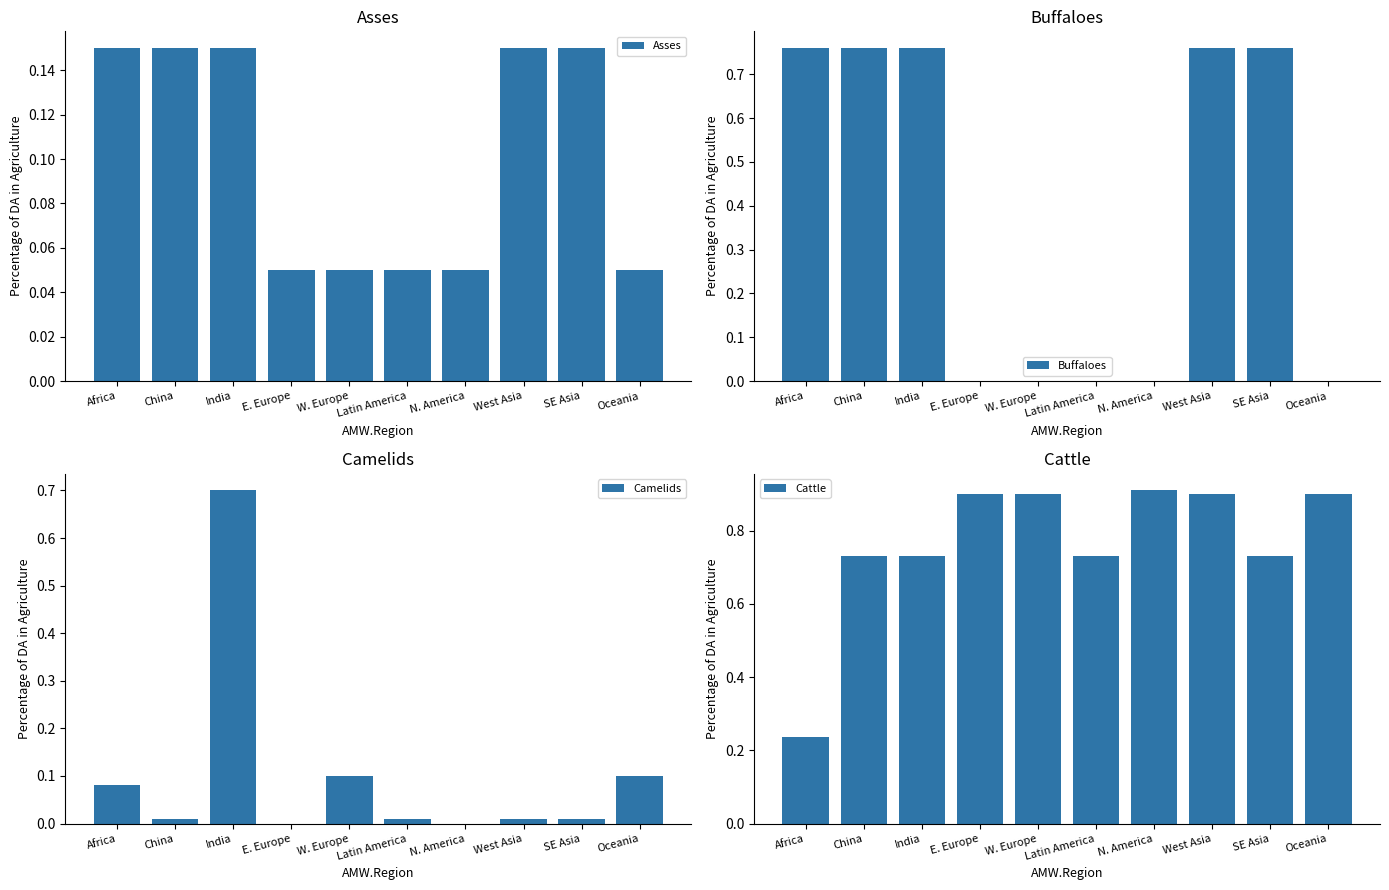

How many groups of bars are there?

10